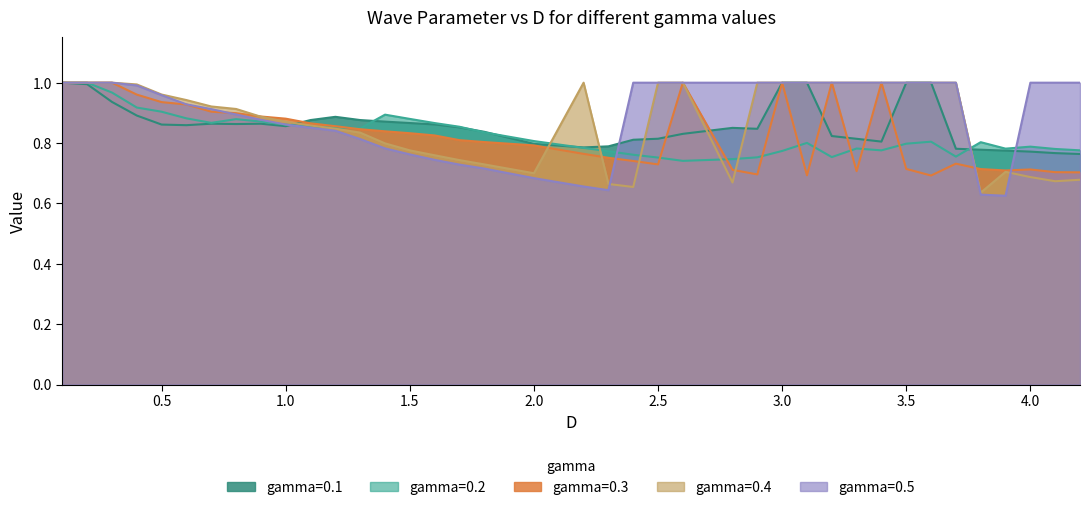

At which label does gamma=0.5 reach its peak?

0.1